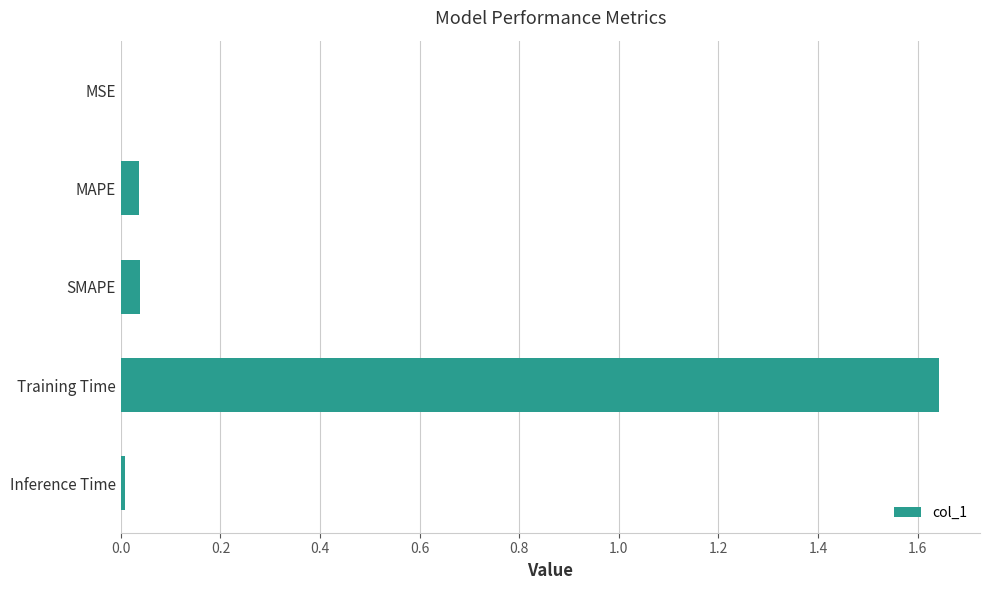

The value at Inference Time is 0.0. True or false?

True